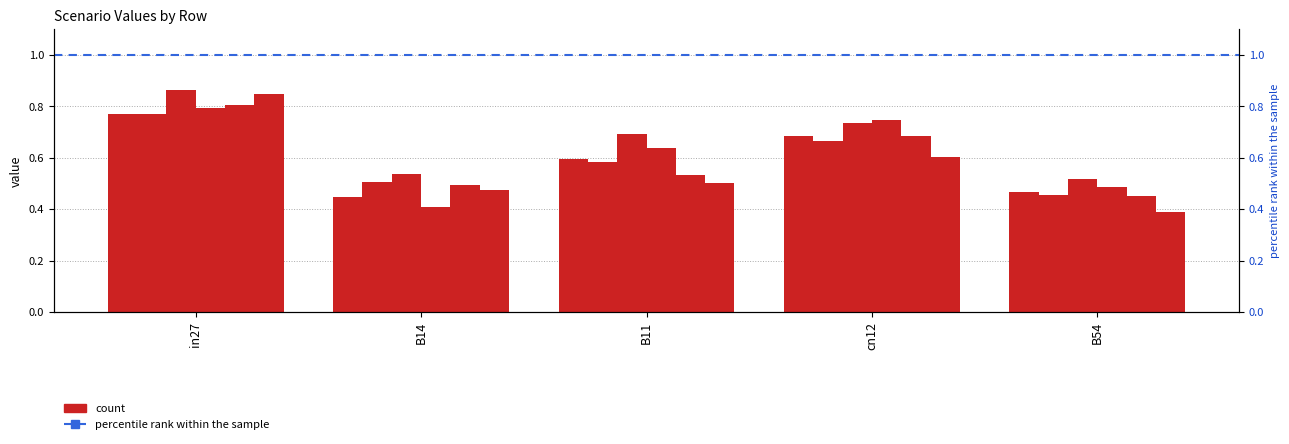

Rank the categories by job264_scenario1_516 value from highest to lowest.

in27, cn12, B11, B14, B54